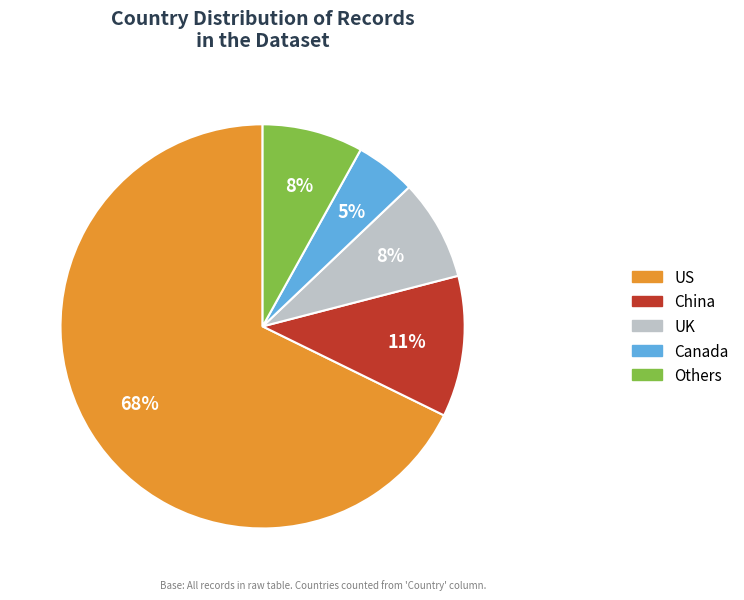

To the nearest percent, what is the difference between the largest and smallest slice percentages?

63%